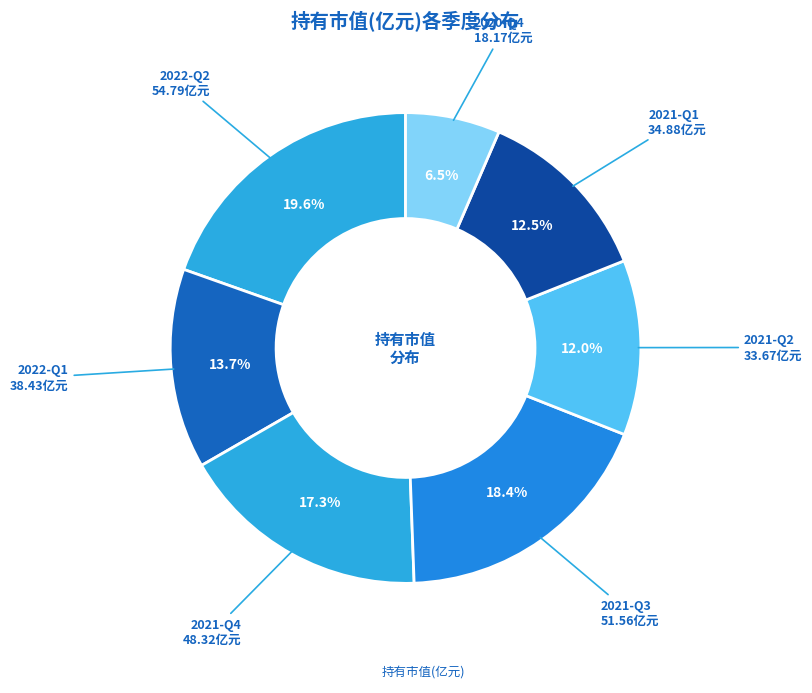

Rank the categories by value from highest to lowest.

2022-Q2, 2021-Q3, 2021-Q4, 2022-Q1, 2021-Q1, 2021-Q2, 2020-Q4